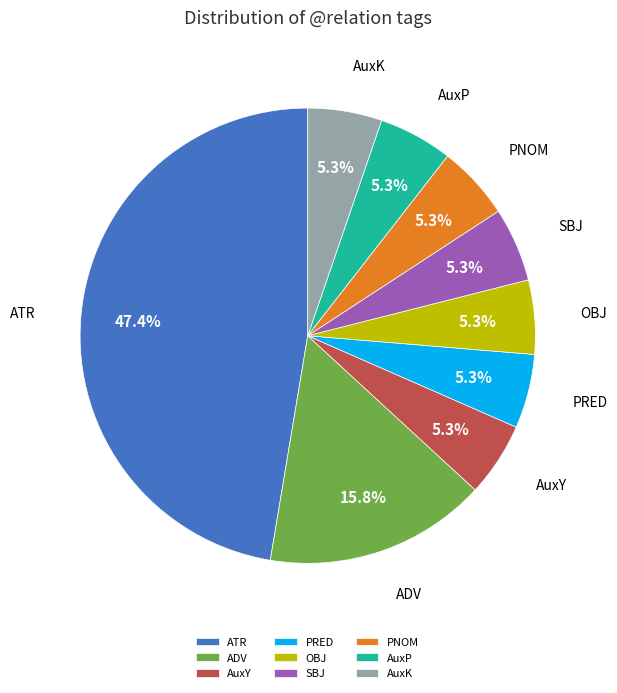

Count the number of slices in the pie.

9